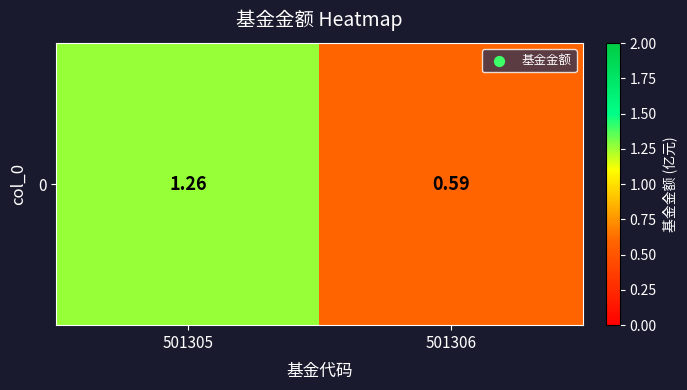

Reading left to right, list all the values displayed in this chart.

1.3	0.6